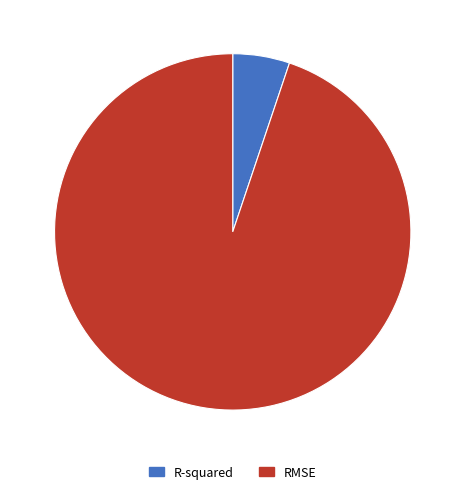

Is it true that RMSE is 95% of the pie?

True